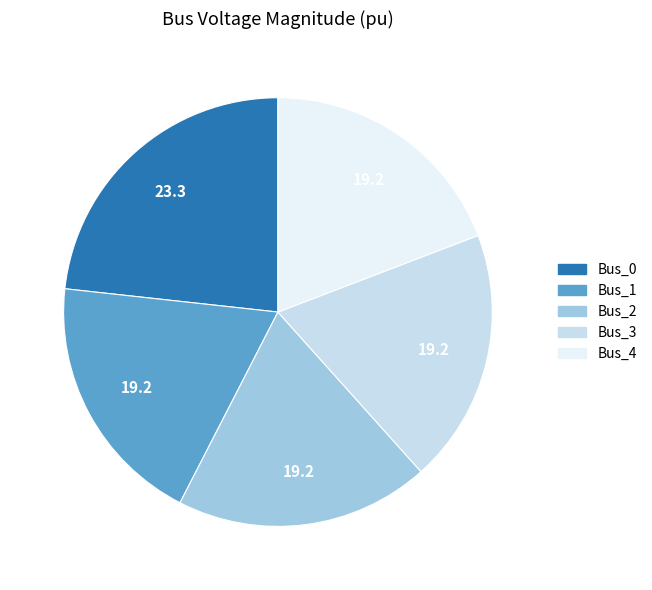

Is there a majority slice in this chart?

No